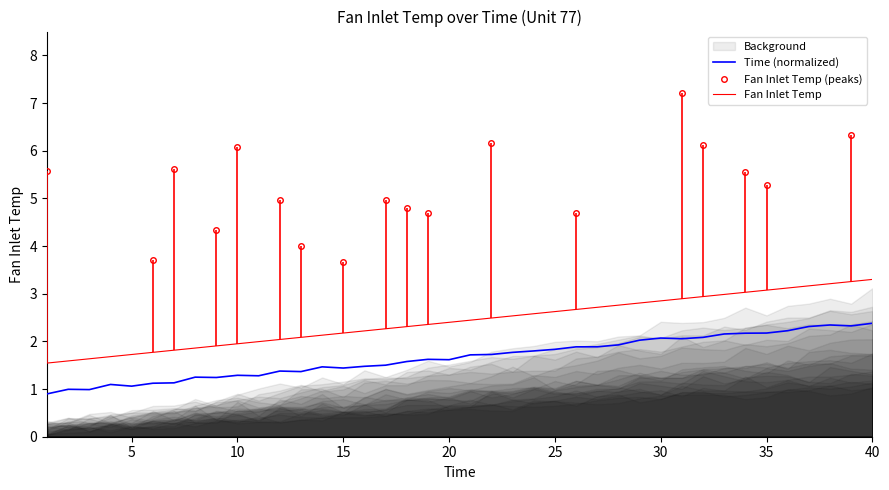

What is the value of the 8th point from the left?

1.9